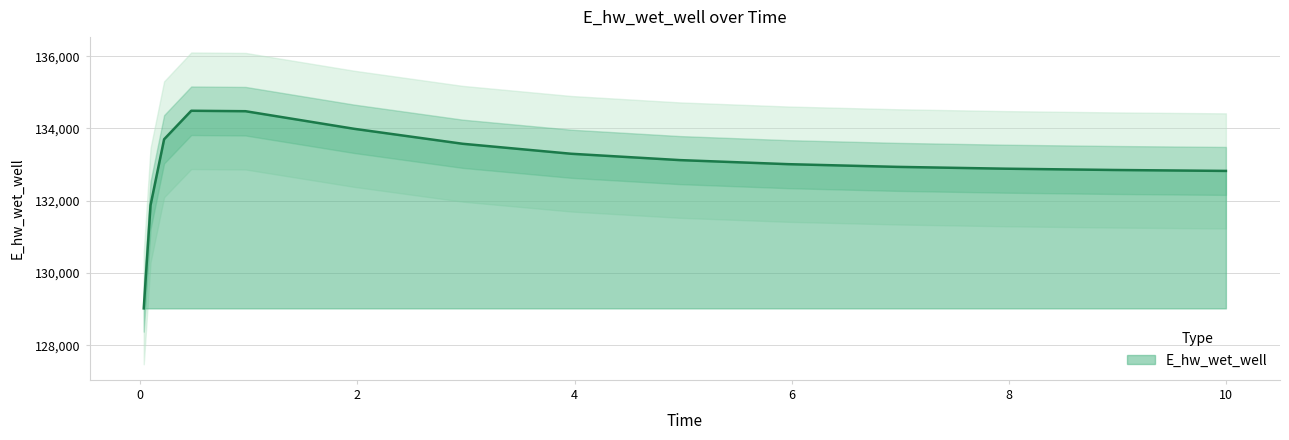

Which label corresponds to the smallest value in the chart?

0.03125